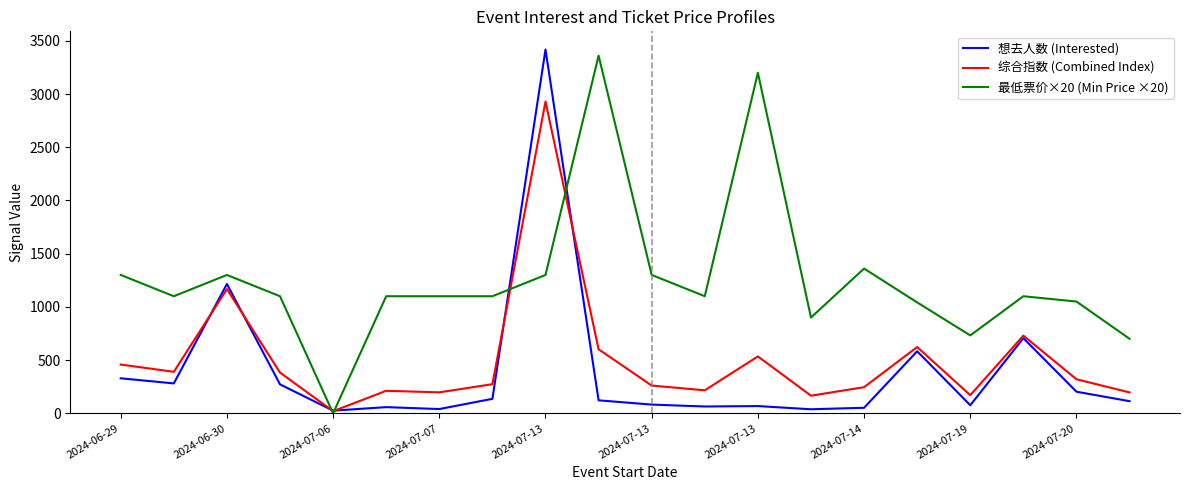

Which series has the largest total across all categories?

最低票价×20 (Min Price ×20)